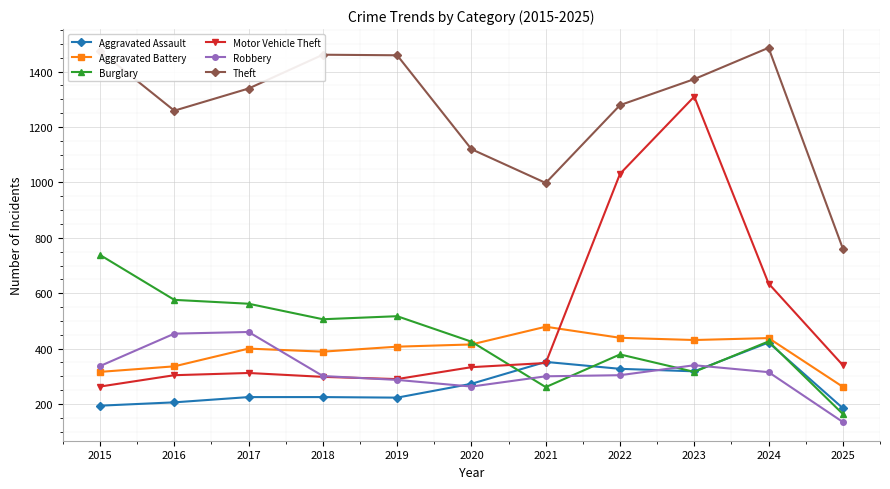

True or false: Aggravated Battery and Aggravated Assault cross at least once.

False